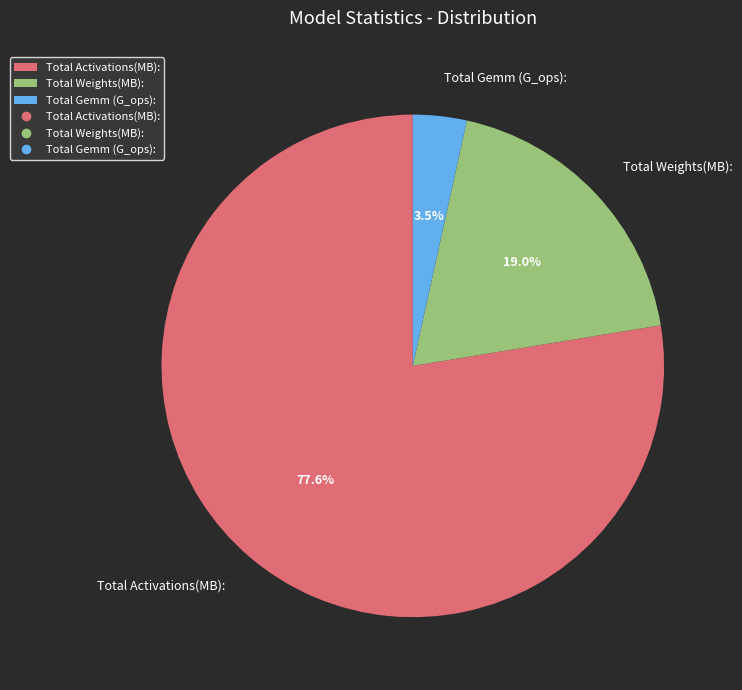

Rank the categories by value from highest to lowest.

Total Activations(MB):, Total Weights(MB):, Total Gemm (G_ops):